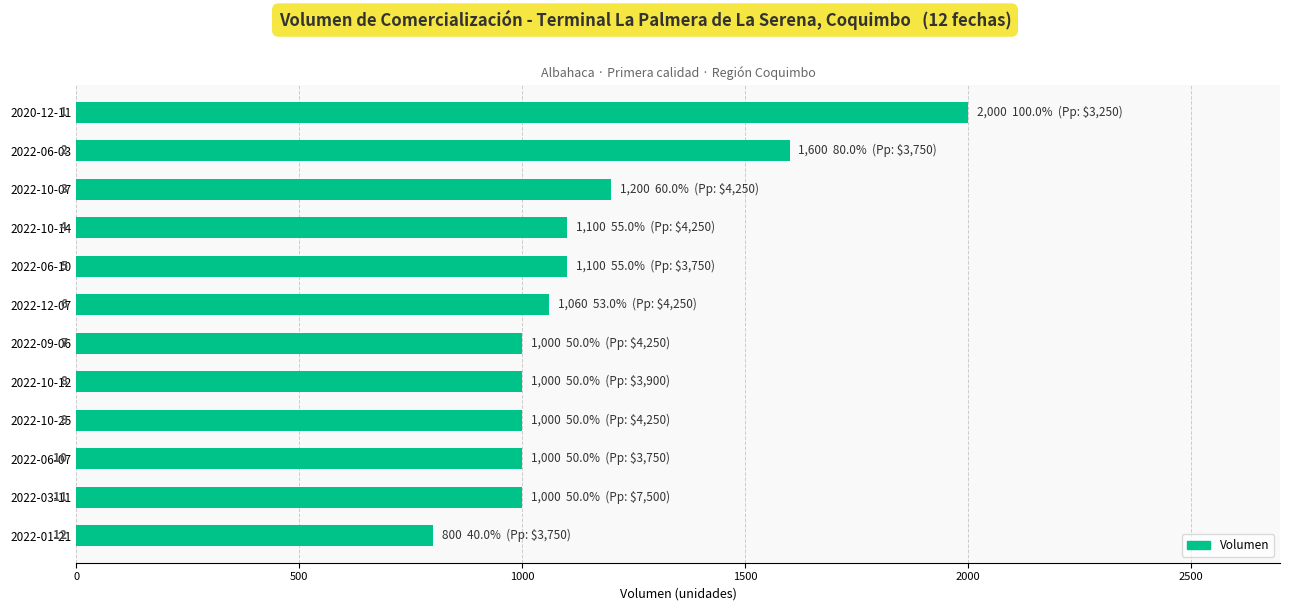

How many bars are there in total?

12